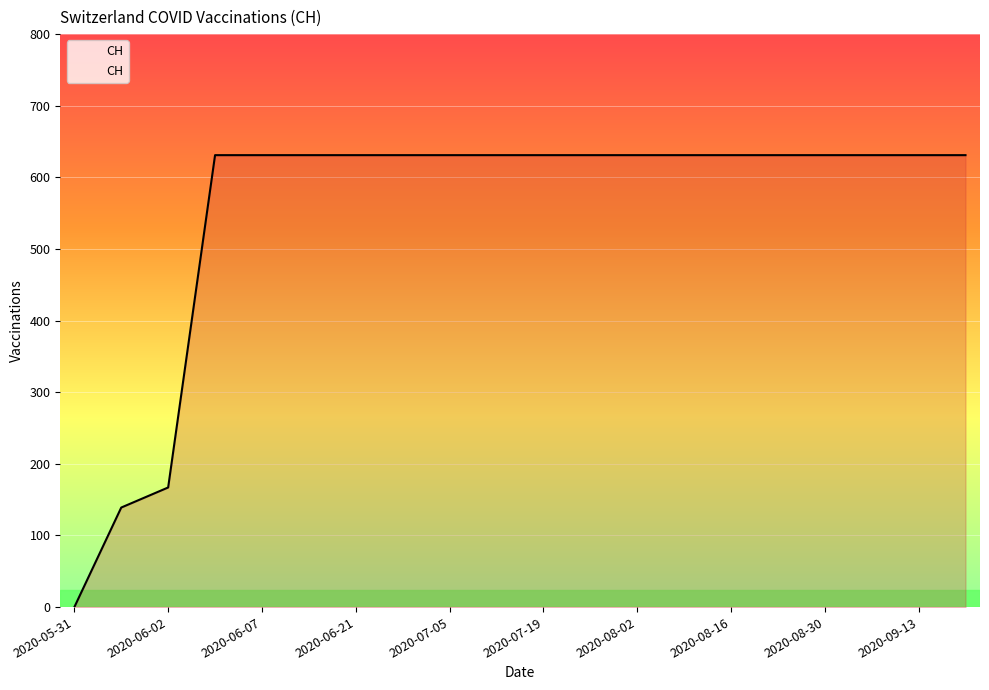

Reading right to left, what are all the values shown in this chart?

631	631	631	631	631	631	631	631	631	631	631	631	631	631	631	631	631	167	139	0